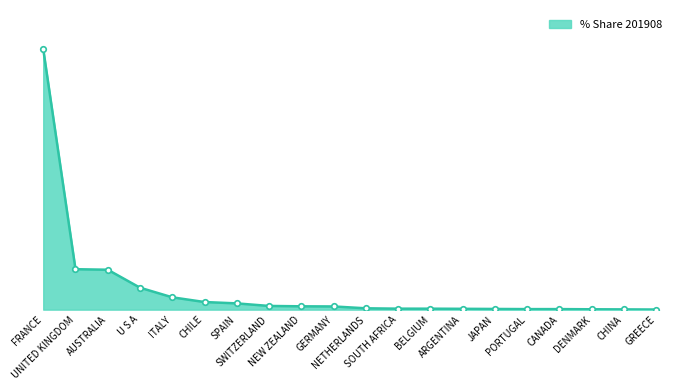

Does the chart have visible grid lines?

No